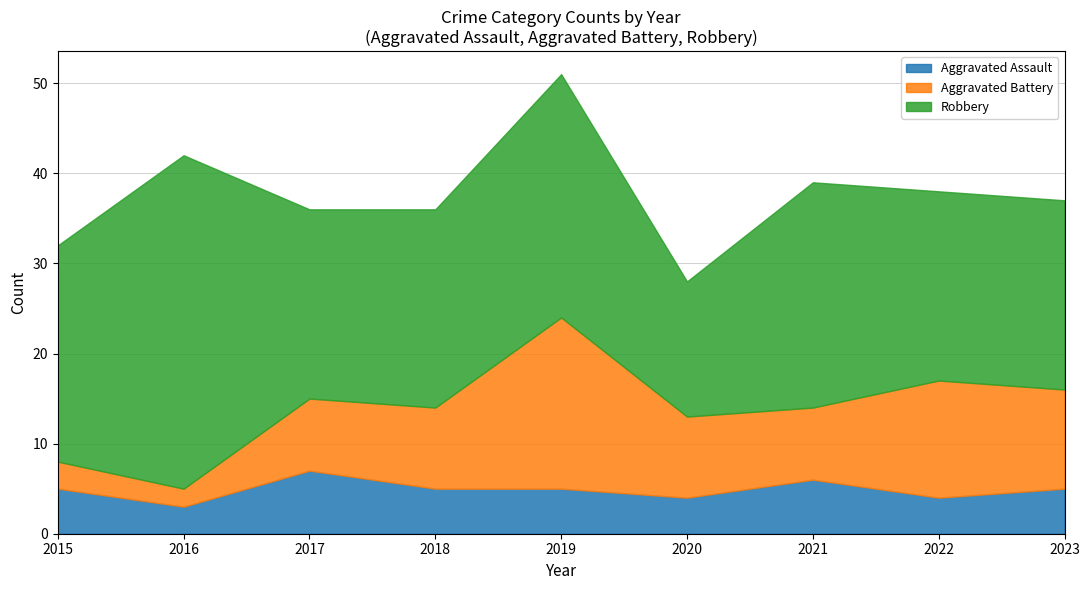

What is the difference between the maximum and second lowest values in the Aggravated Battery series?

16